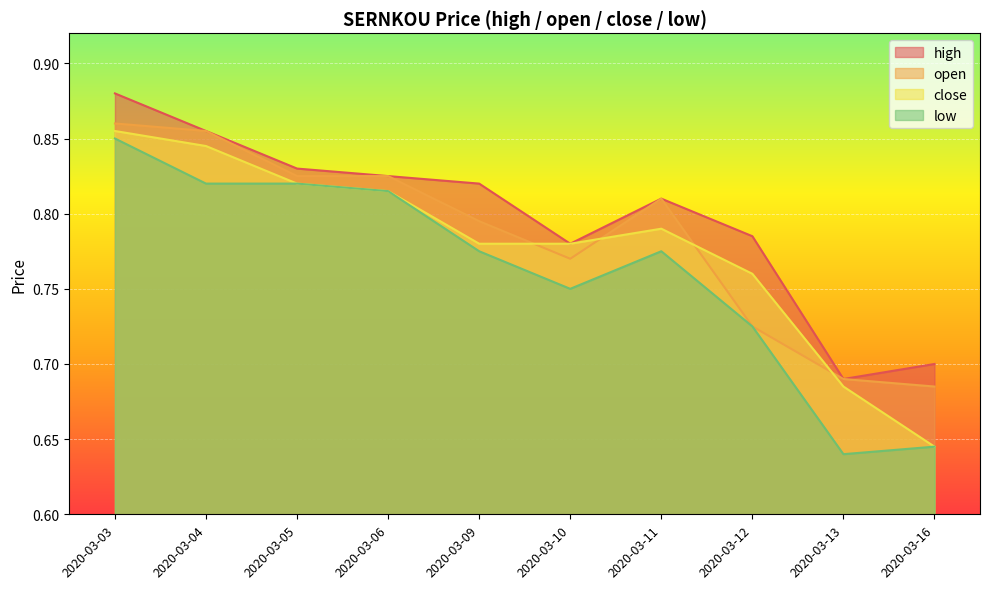

Is it true that close equals 0.4 at 2020-03-03?

False